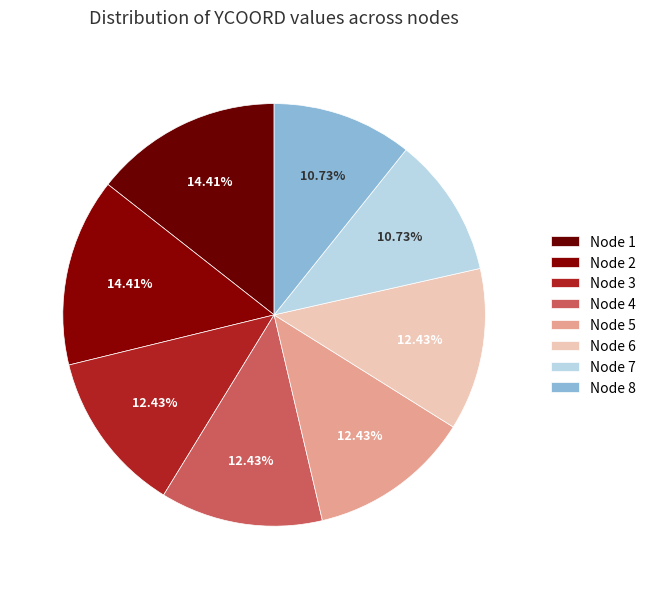

To the nearest percent, what is the average slice percentage?

12%